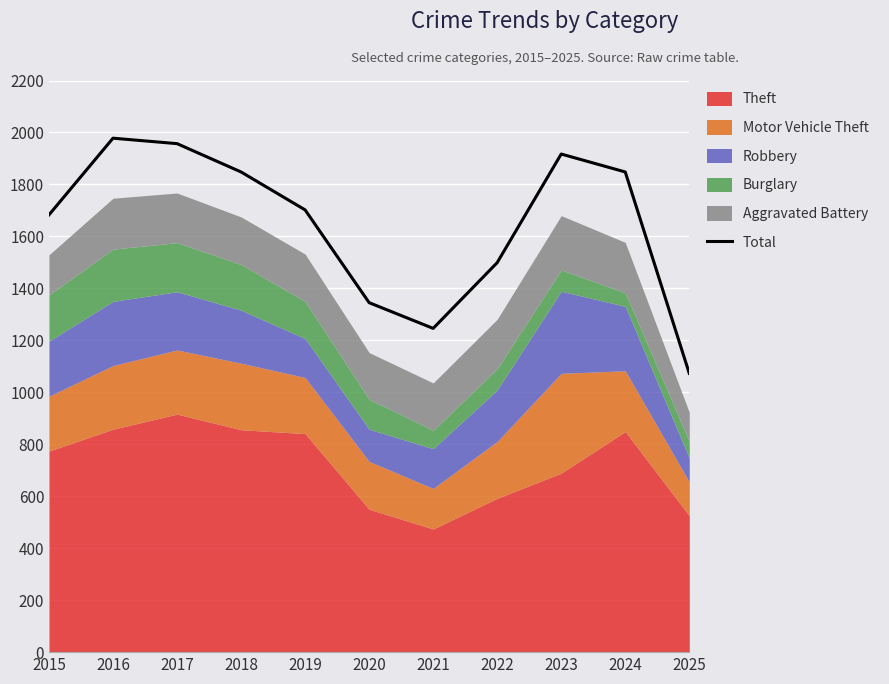

What is the change in value from 2019 to 2021?

-456